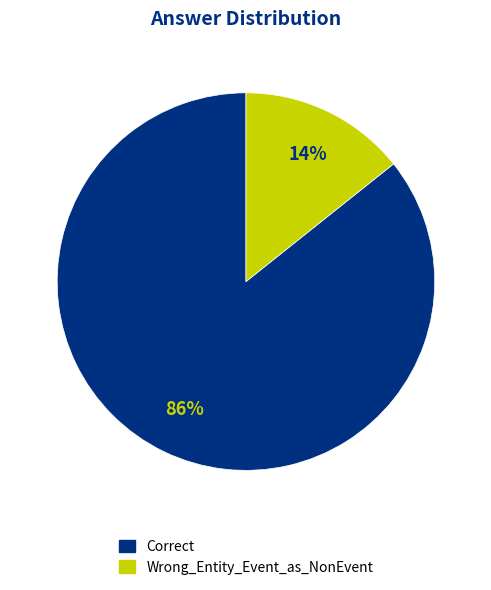

True or false: Wrong_Entity_Event_as_NonEvent accounts for 14% of the total.

True